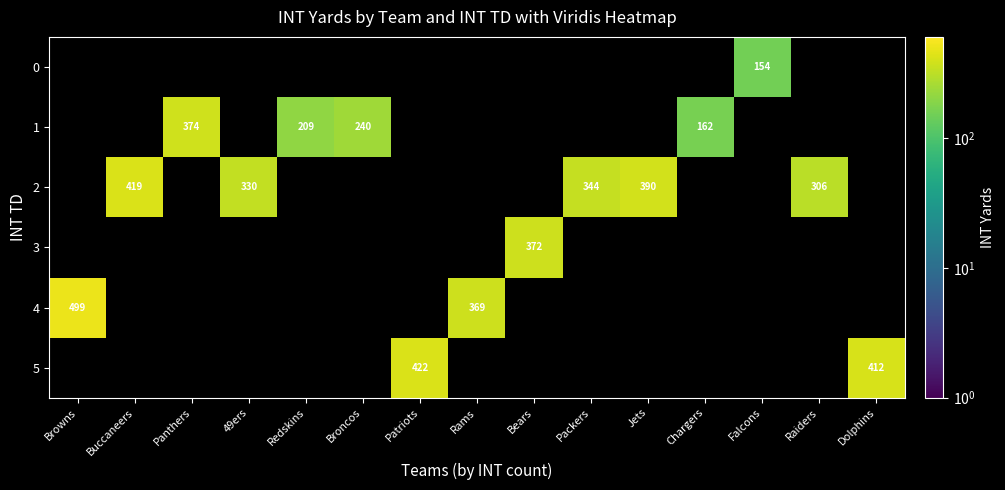

The value of 5 at Patriots is 422. True or false?

True